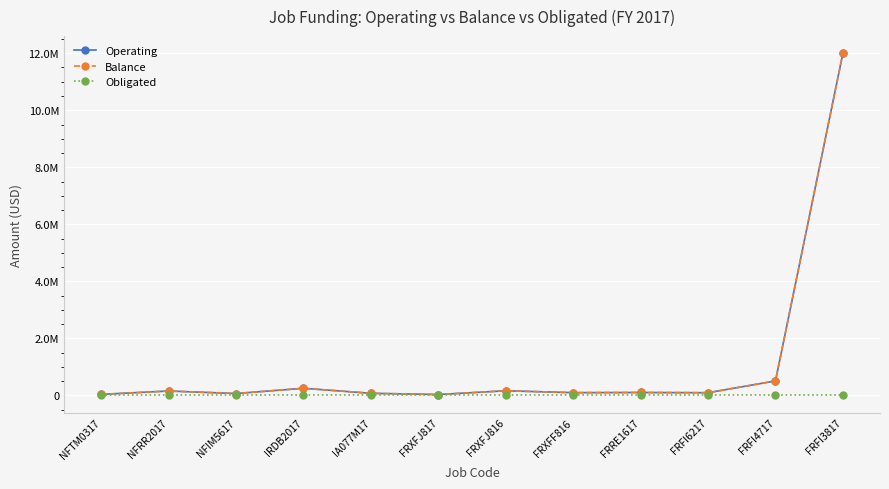

What position from the right is NFTM0317?

12